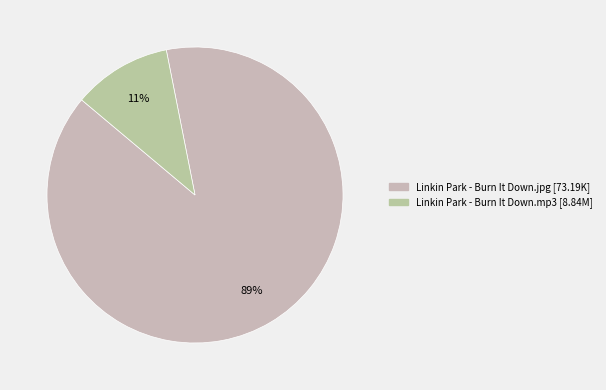

To the nearest percent, what is the average slice percentage?

50%